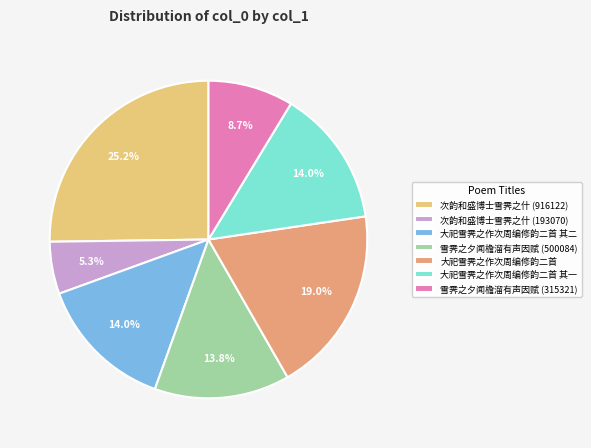

To the nearest percent, what is the combined percentage of 次韵和盛博士雪霁之什 (193070) and 雪霁之夕闻檐溜有声因赋 (315321)?

14%